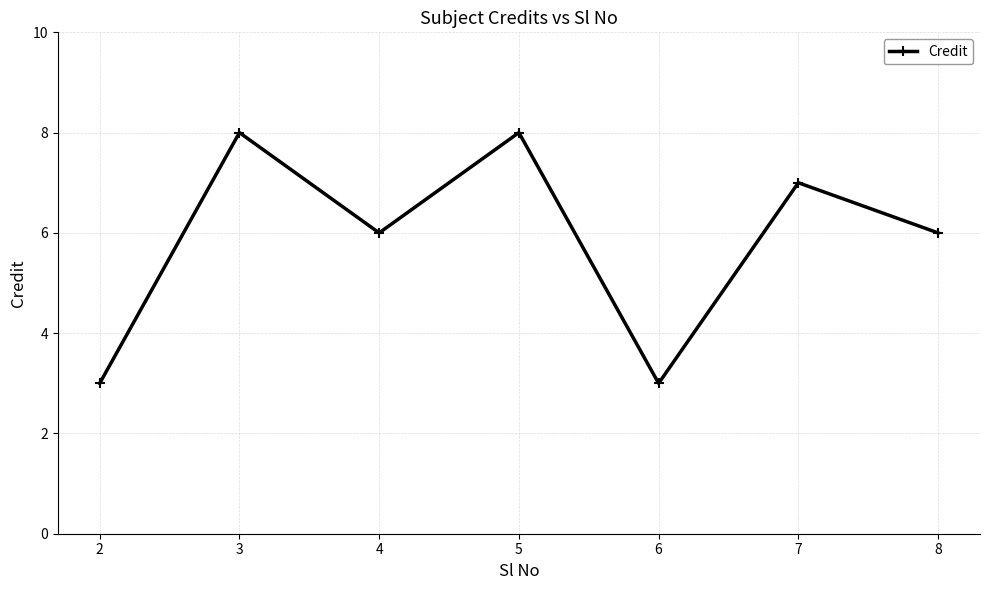

What is the maximum value shown in the chart?

8